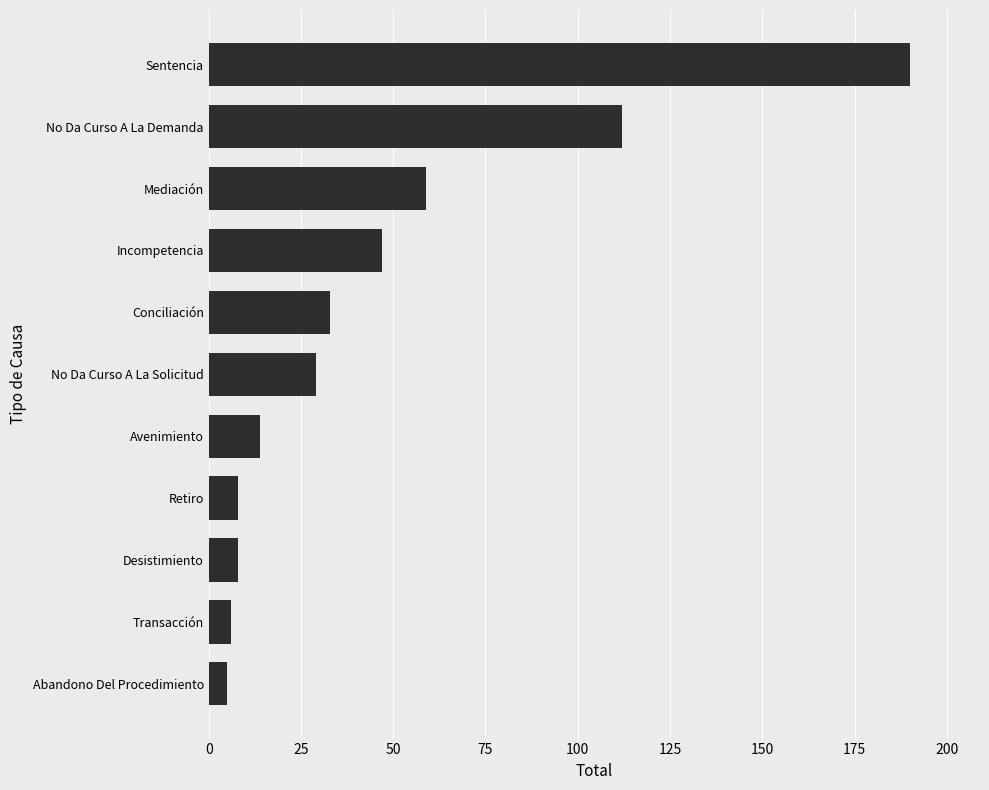

Which has a higher value, No Da Curso A La Demanda or Mediación?

No Da Curso A La Demanda